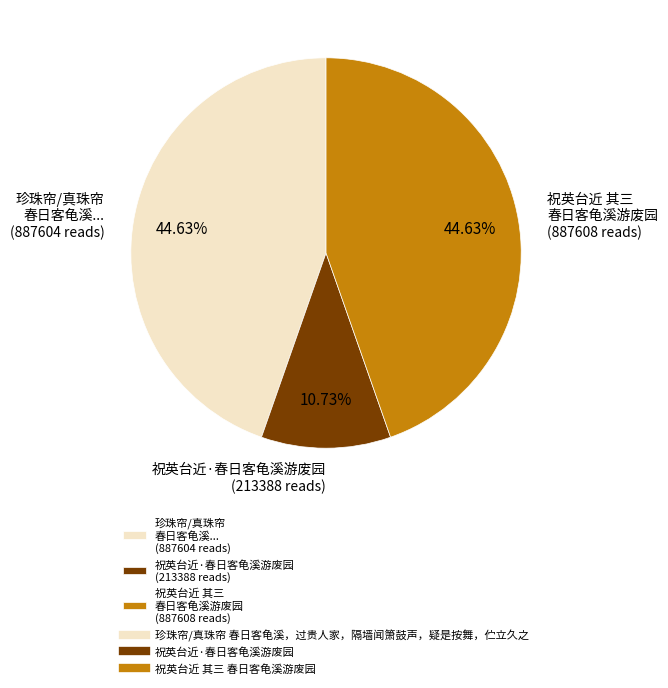

Is the sum of 珍珠帘/真珠帘 春日客龟溪... (887604 reads) and 祝英台近 其三 春日客龟溪游废园 (887608 reads) greater than half?

Yes